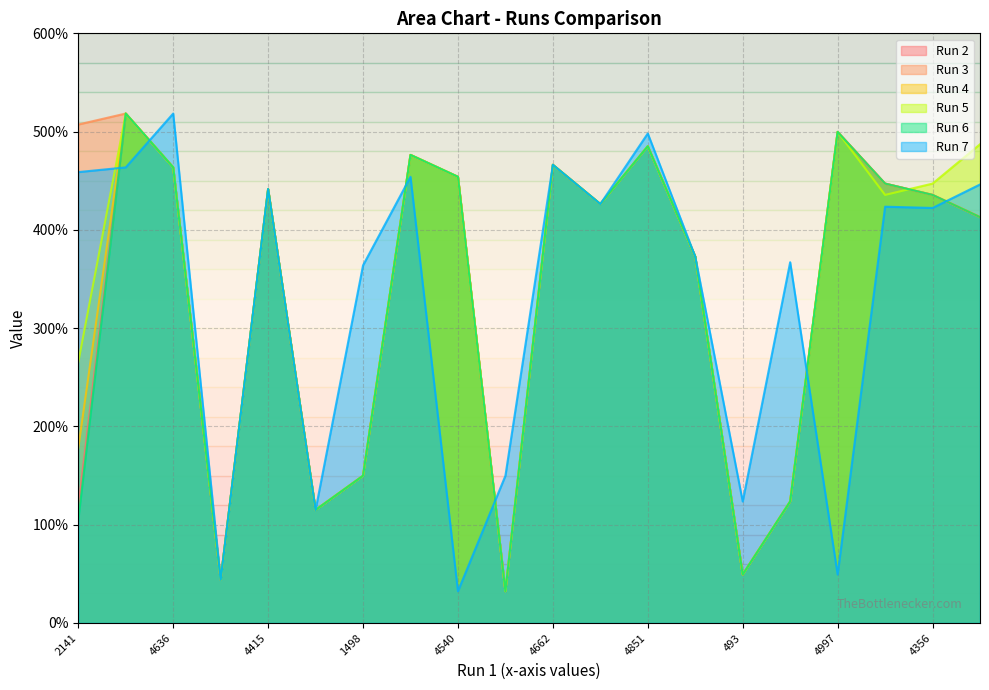

At how many categories does at least one series exceed 381?

20